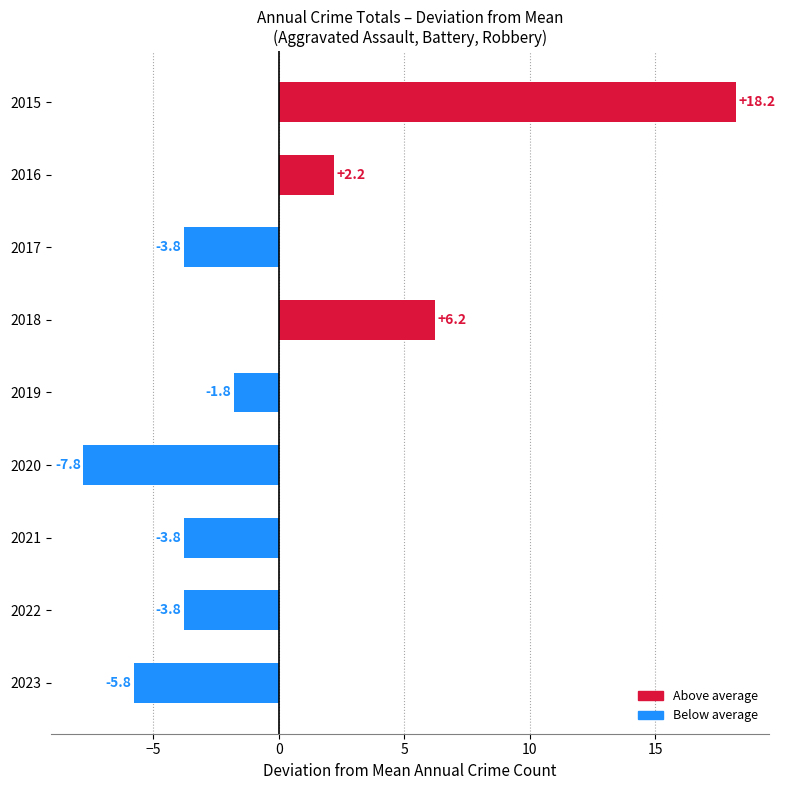

Which category has the highest value across all series?

2015